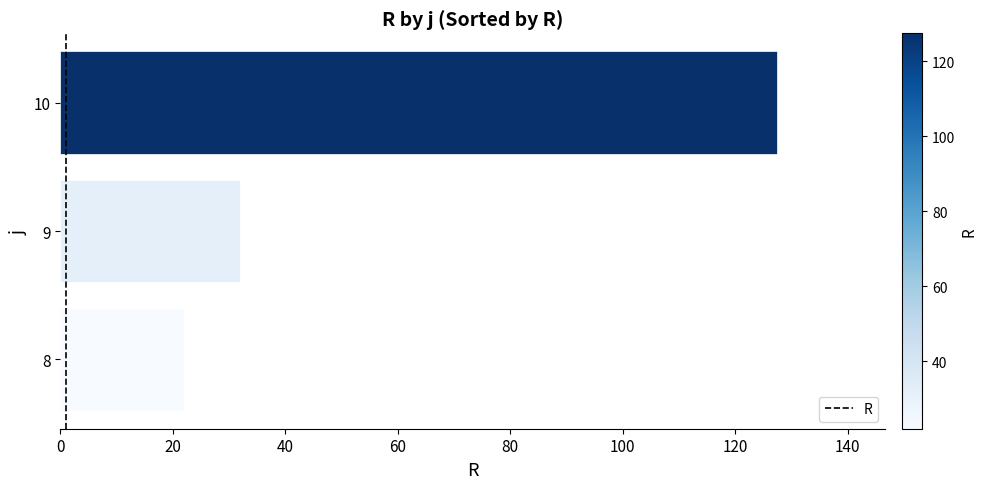

What is the change in value from 8 to 10?

+105.5